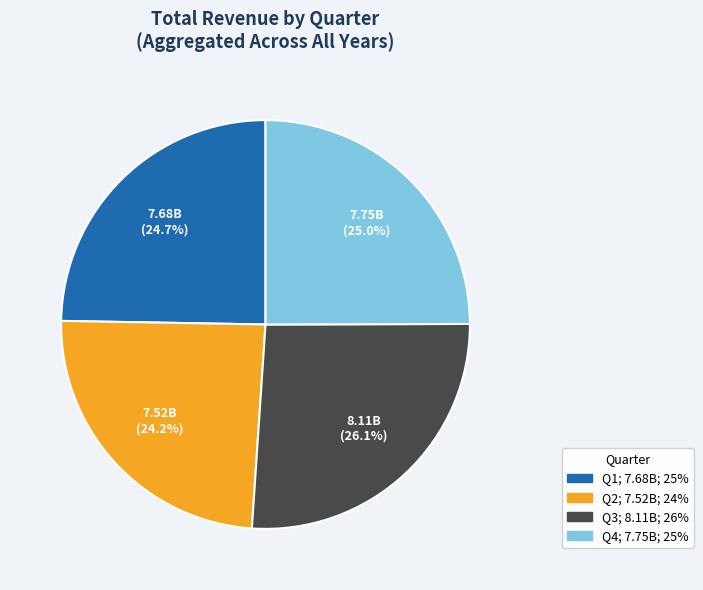

Combined, do Q3 and Q2 account for over 50%?

Yes